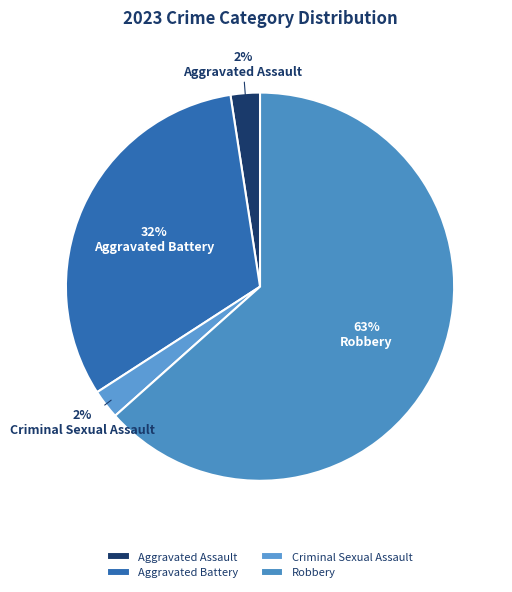

To the nearest percent, what percentage of the pie is Aggravated Assault?

2%